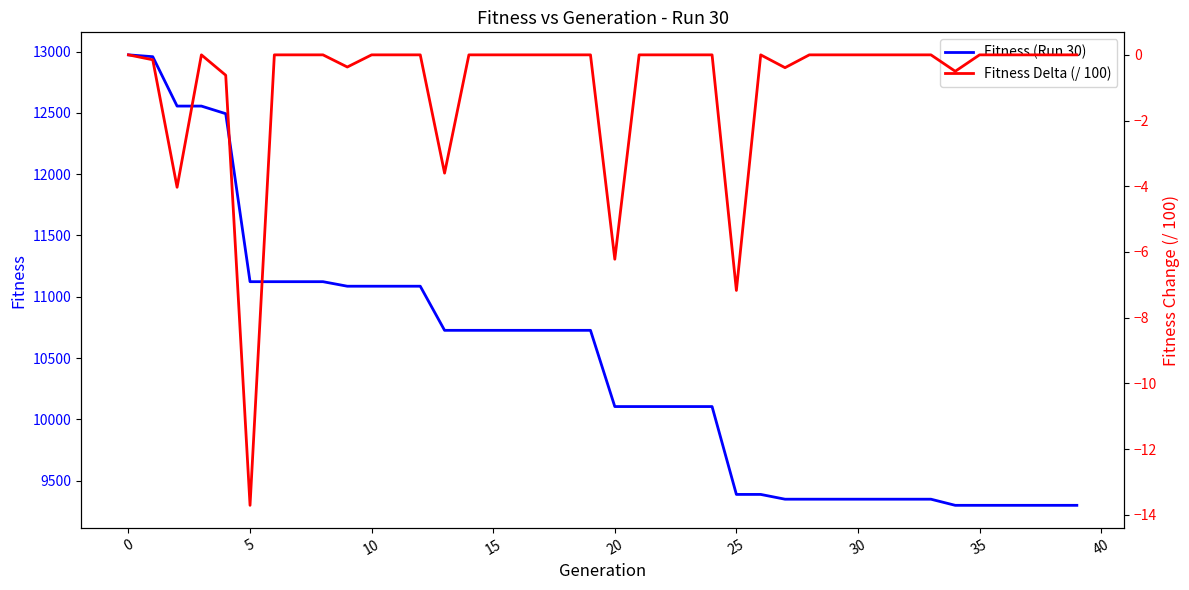

True or false: Fitness (Run 30) and Fitness Delta (/ 100) intersect in this chart.

False